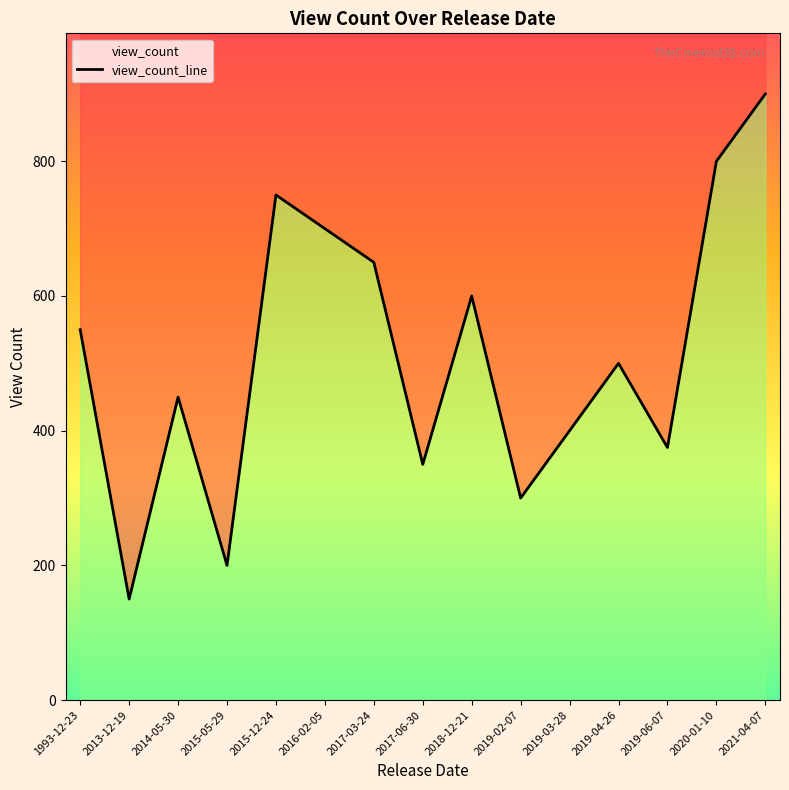

What is the minimum value shown in the chart?

150